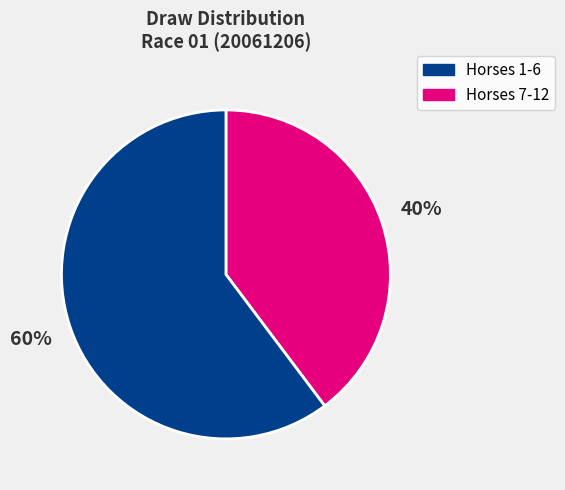

Does any single category account for the majority?

Yes